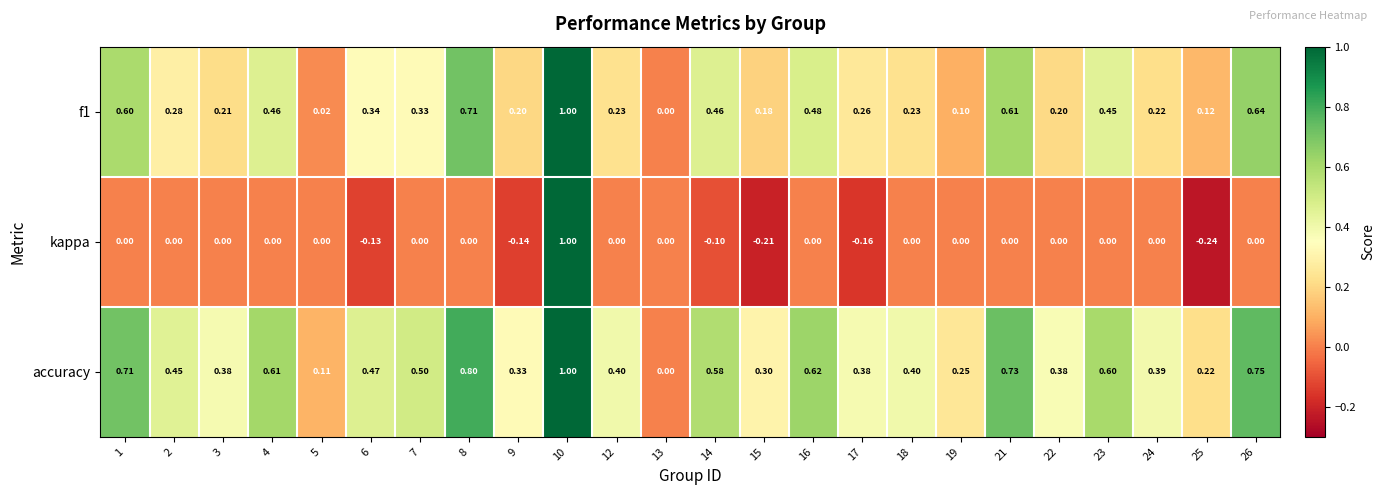

Which series has the widest spread of values?

kappa